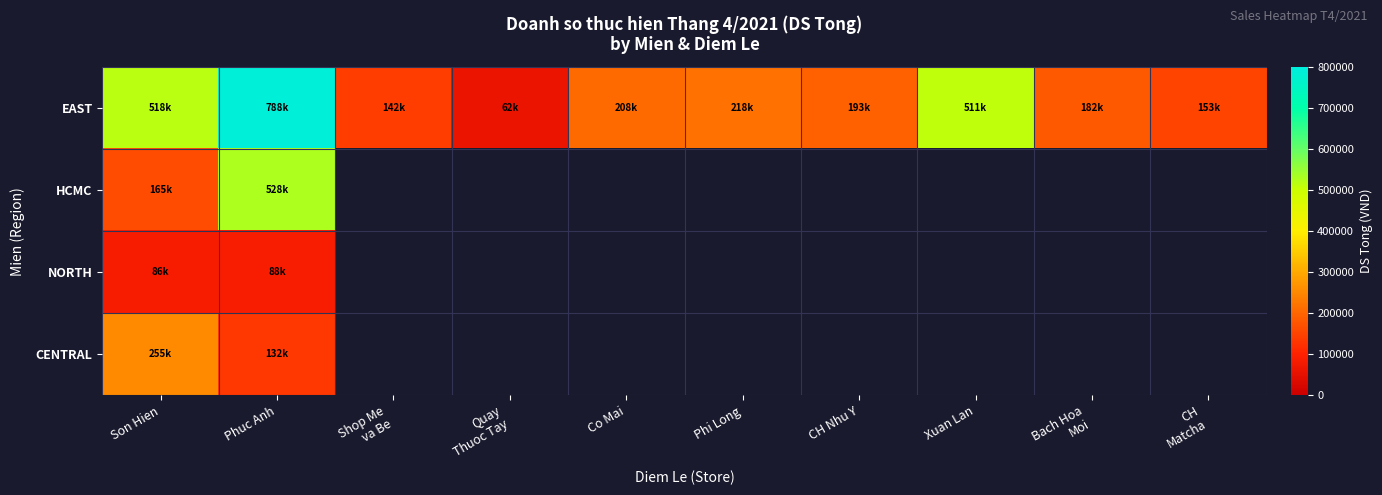

What is the approximate value of EAST at CH Nhu Y?

192802.0